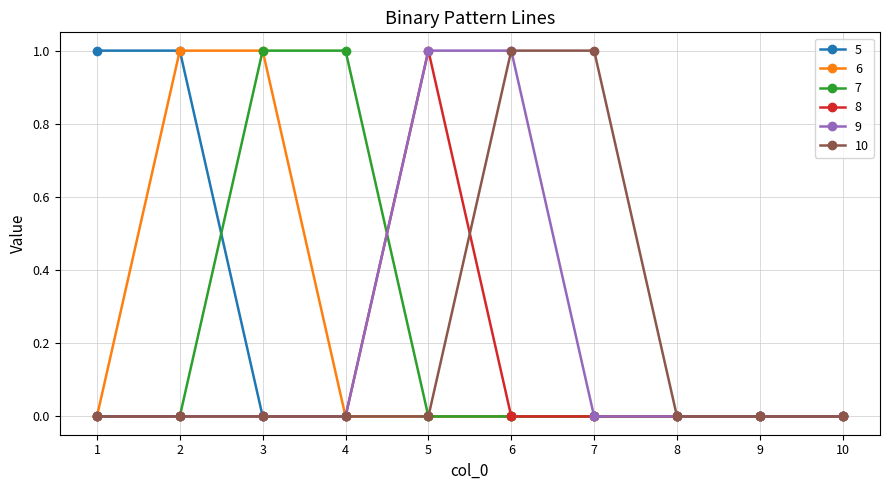

How many lines are shown in the chart?

6